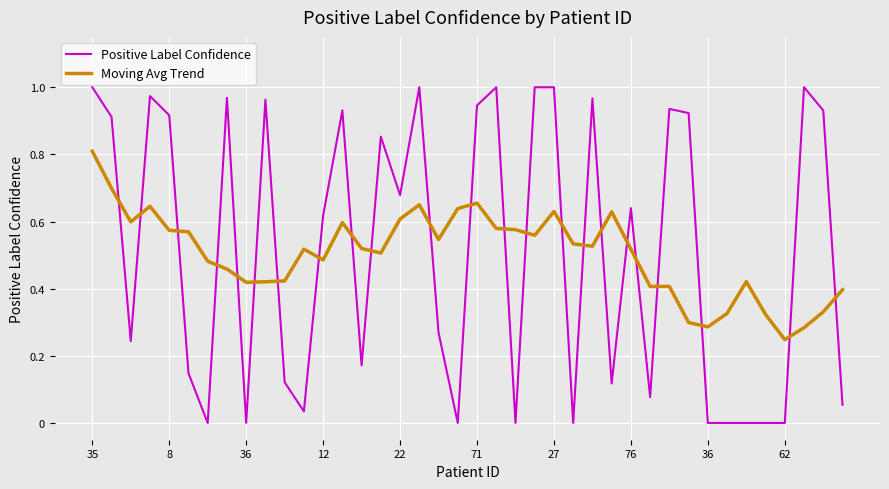

At how many categories does at least one series exceed 0?

40